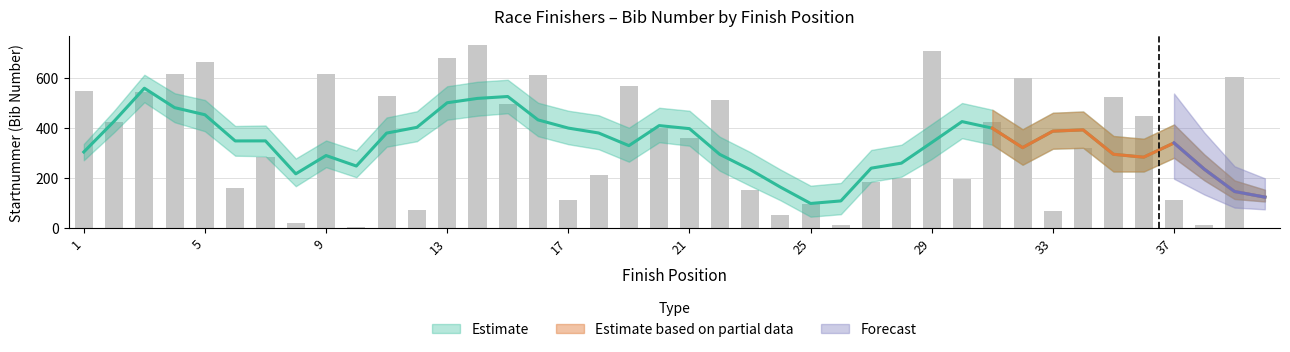

What is the spread (max minus min) of values at 10?

60